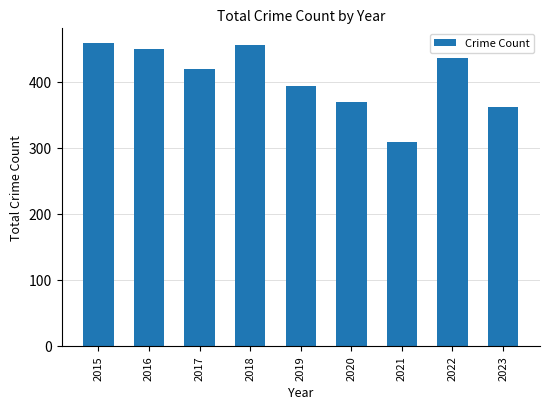

True or false: the data shows 419 at 2017.

True